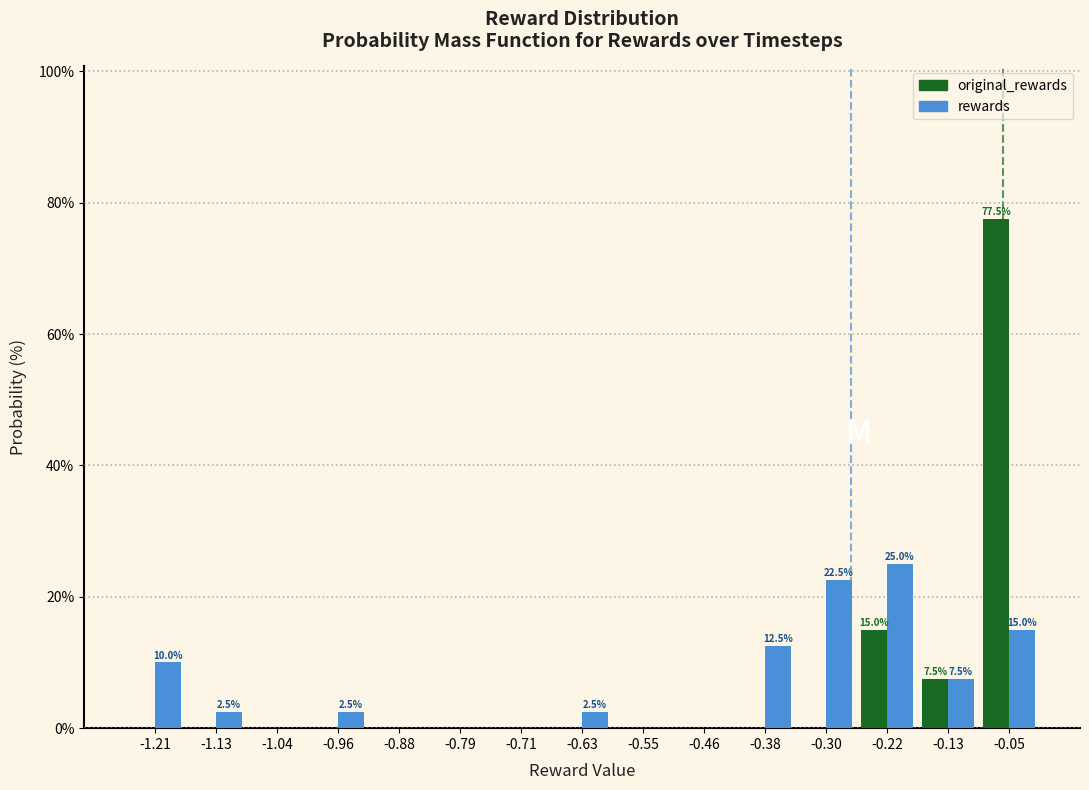

In the rewards series, which range on the x-axis has the tallest bar?

-0.26 to -0.17